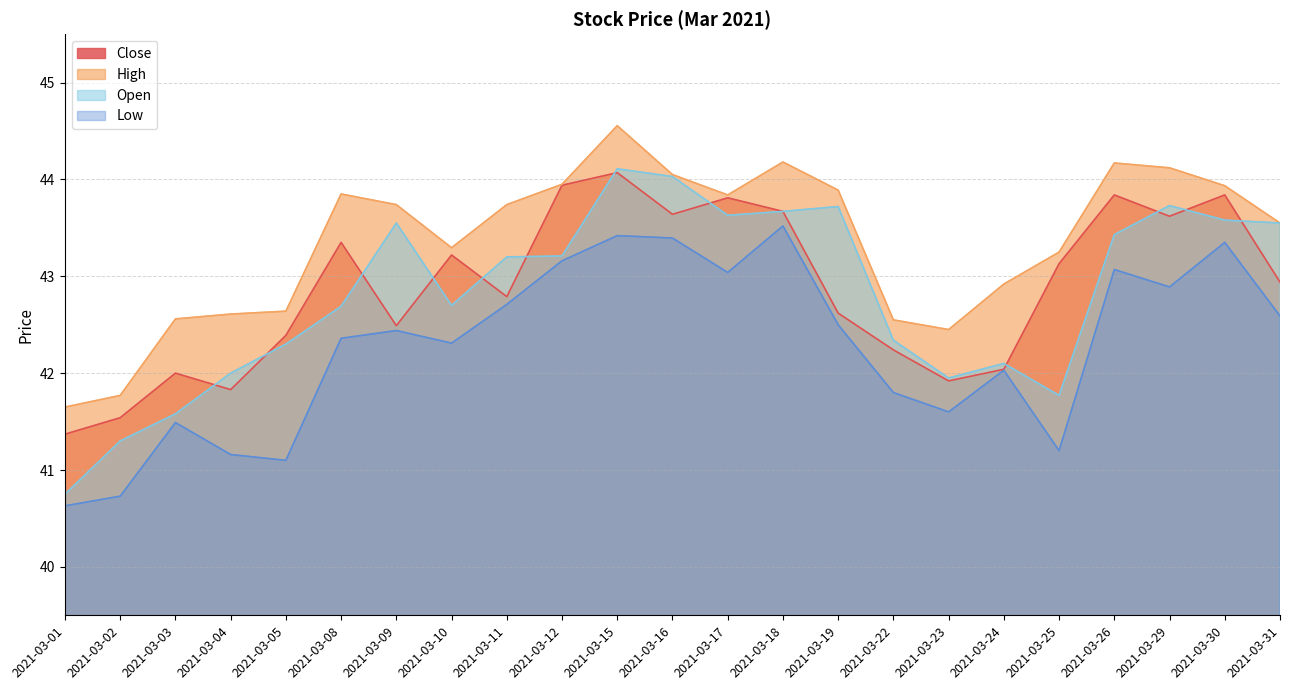

What is the difference between the second highest and second lowest values in the Open series?

2.7